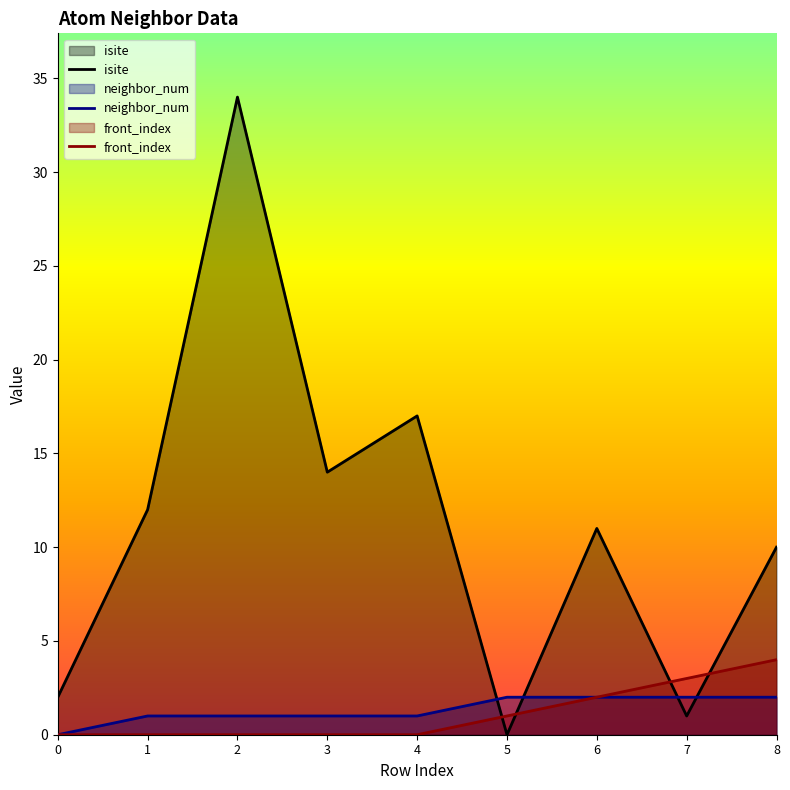

Between 4 and 3, which is larger?

4